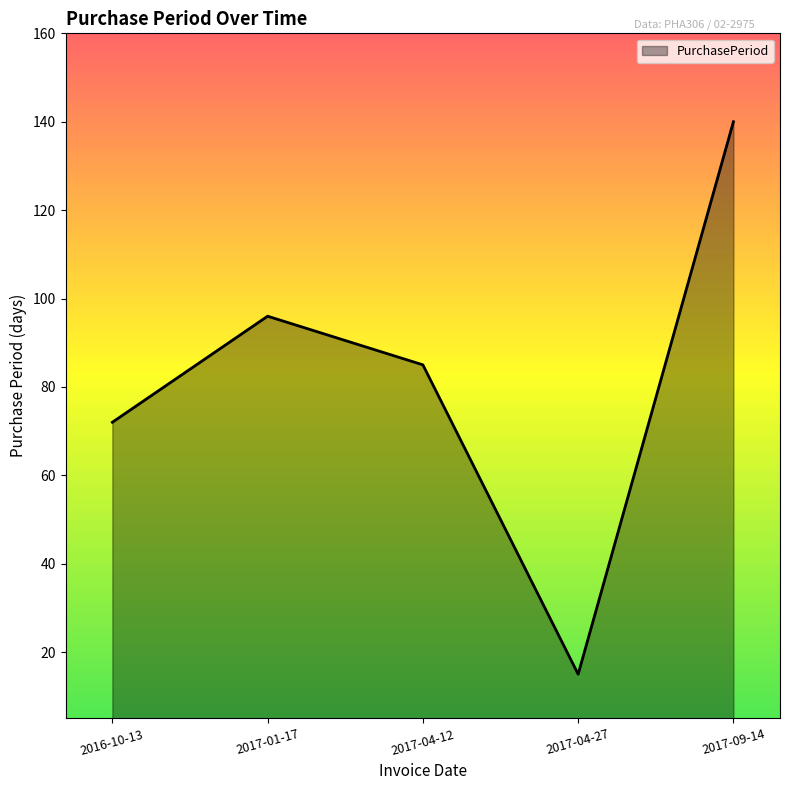

Which label corresponds to the largest value in the chart?

2017-09-14